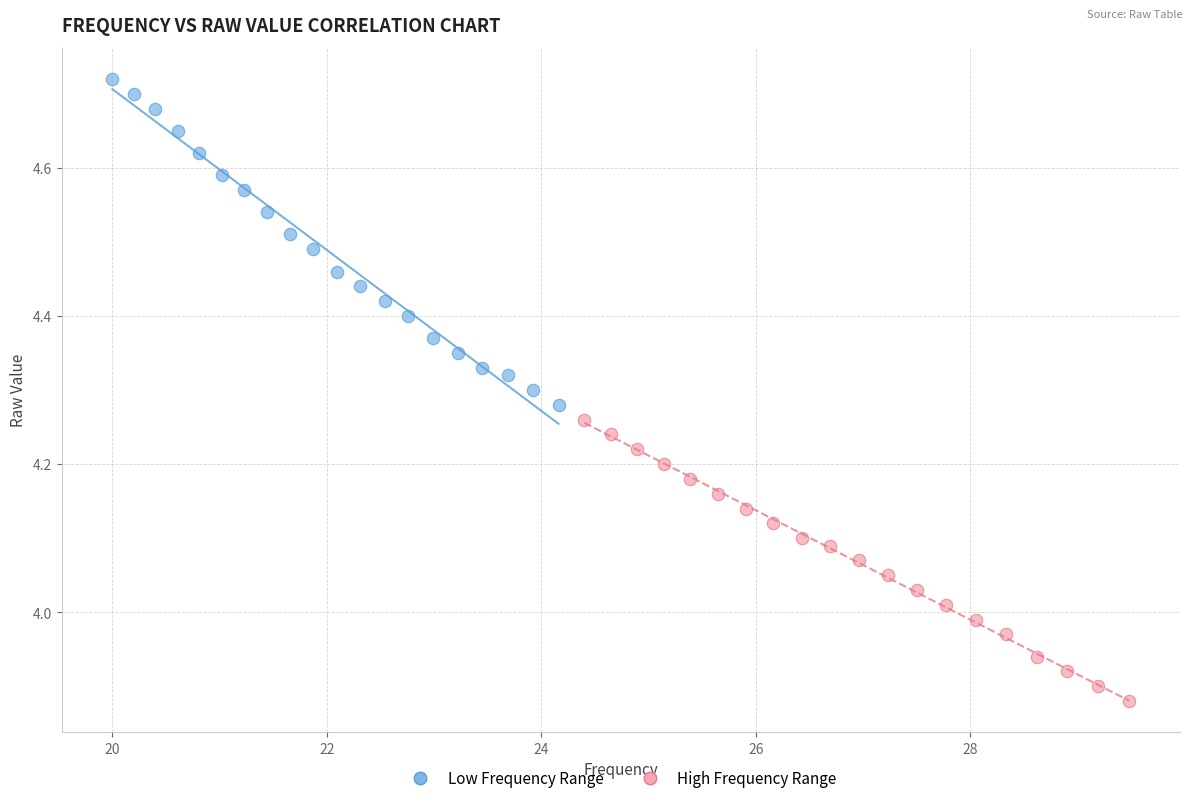

Which series contains the lowest Y value?

High Frequency Range